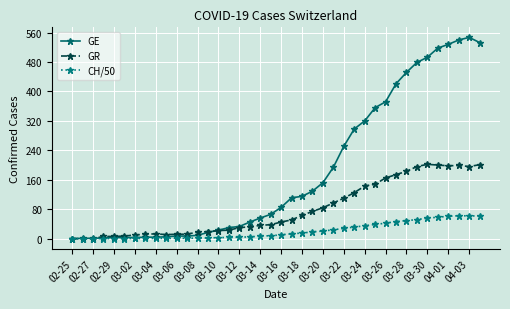

How many lines are shown in the chart?

3